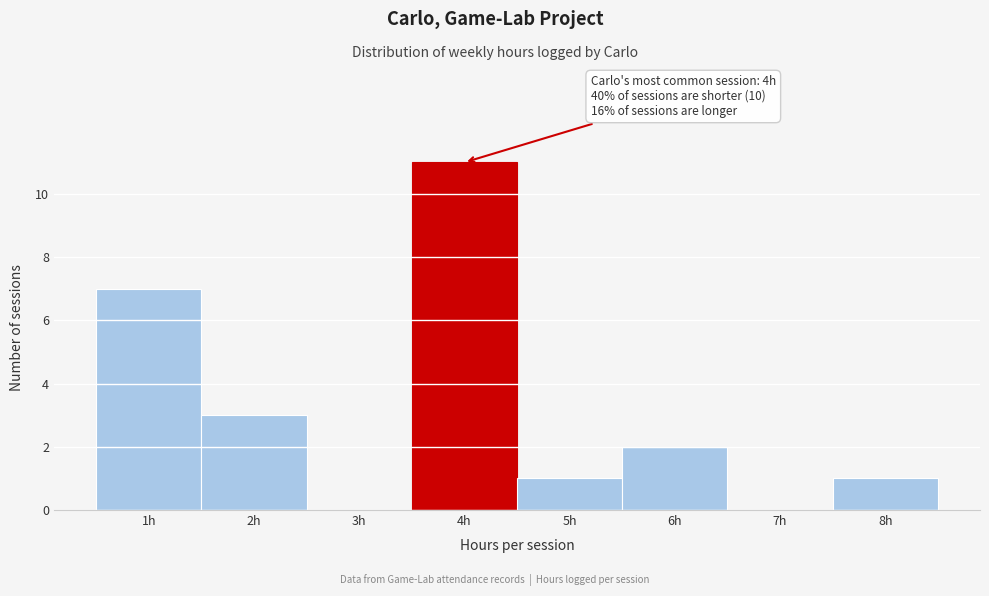

Which range on the x-axis has the tallest bar?

3.5 to 4.5